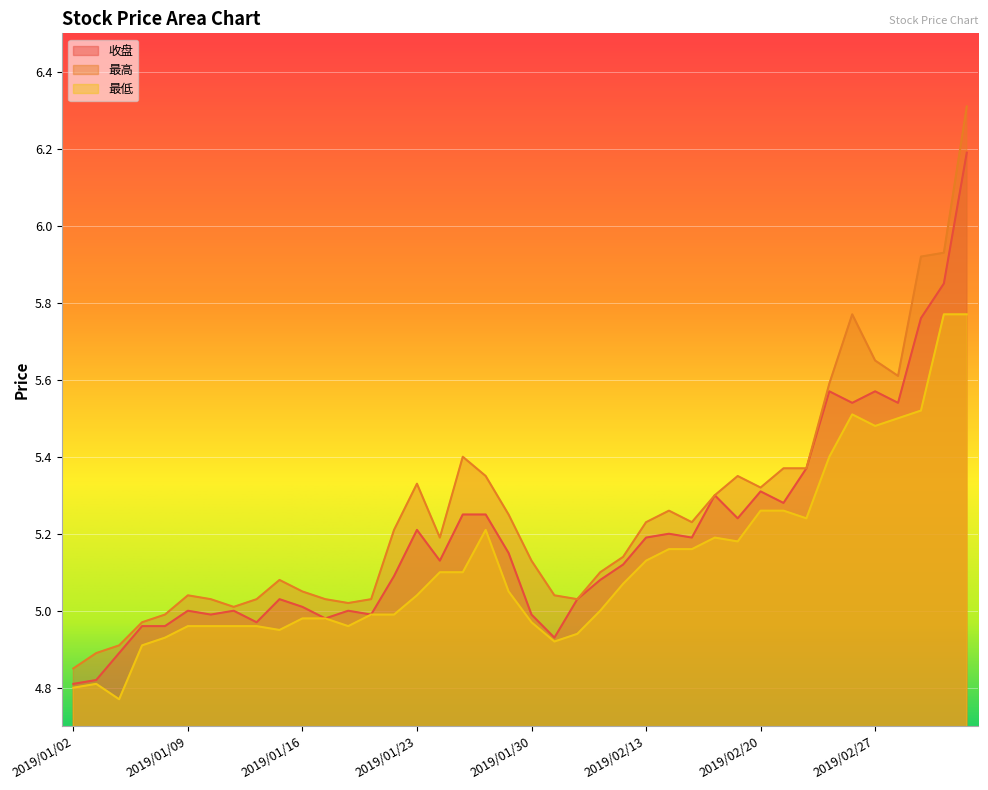

At which category is the sum across all series the highest?

2019/03/05